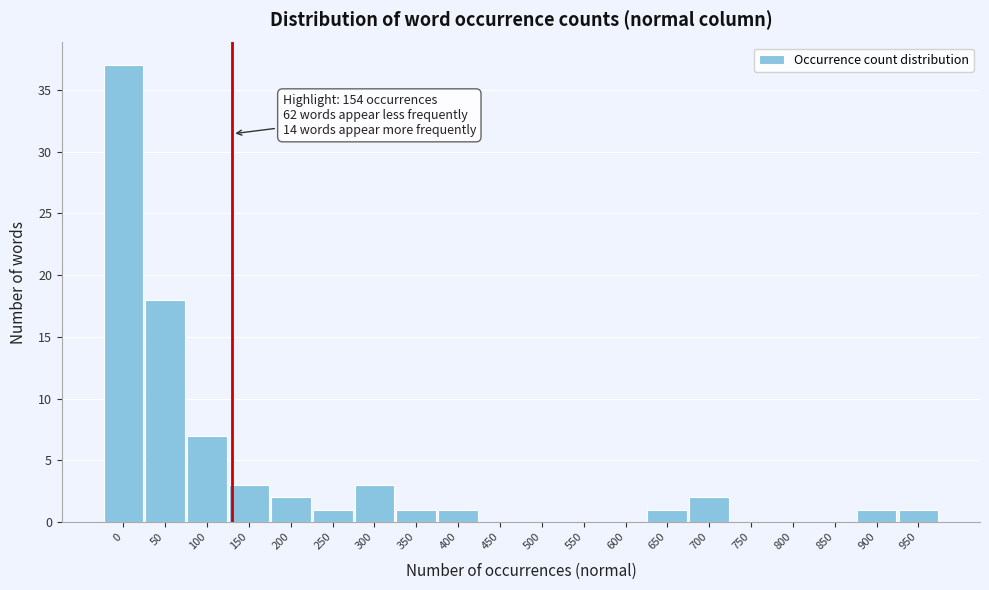

Reading right to left, transcribe all the data shown in this chart.

950=1	900=1	850=0	800=0	750=0	700=2	650=1	600=0	550=0	500=0	450=0	400=1	350=1	300=3	250=1	200=2	150=3	100=7	50=18	0=37